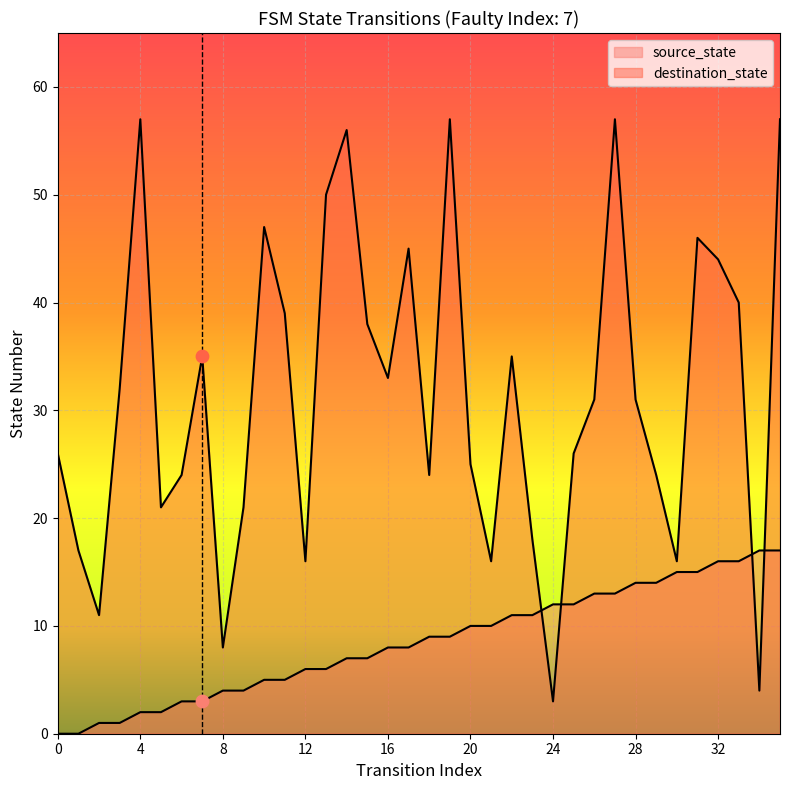

Which series has the widest spread of Y values?

destination_state